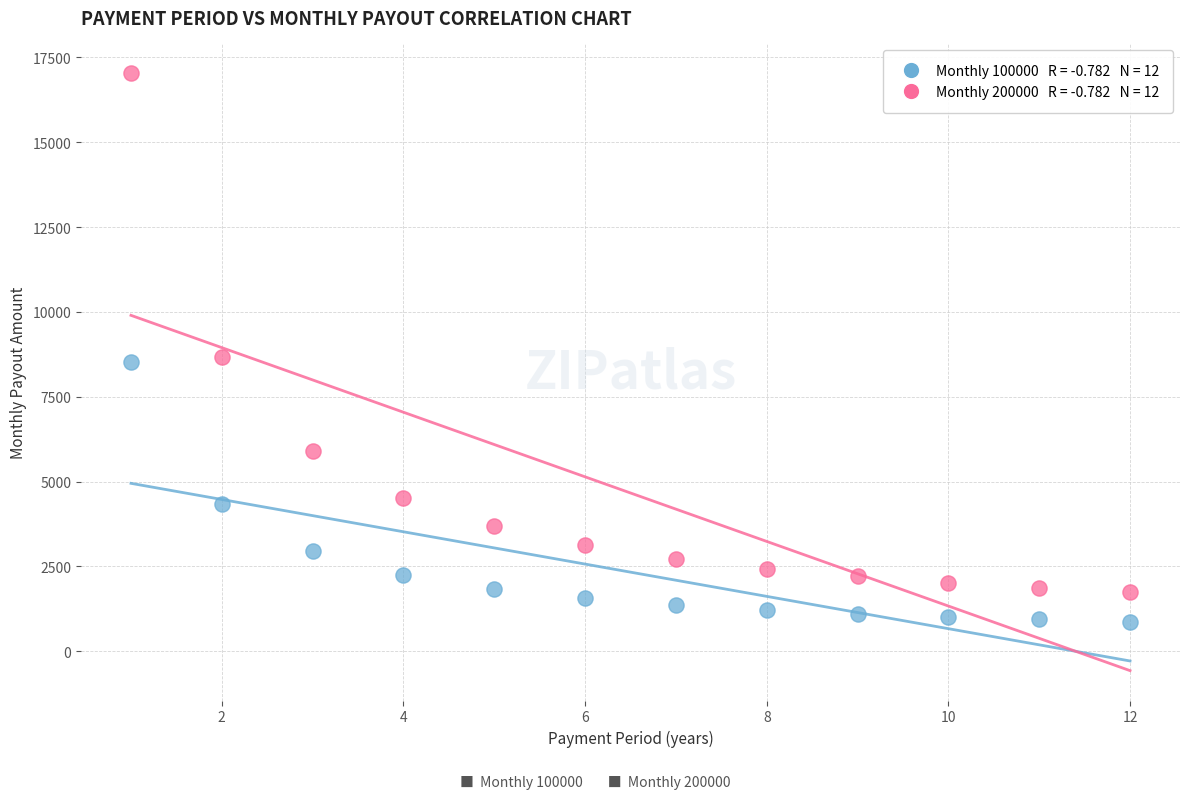

Across all data points, what is the range of X values (max minus min)?

11.0